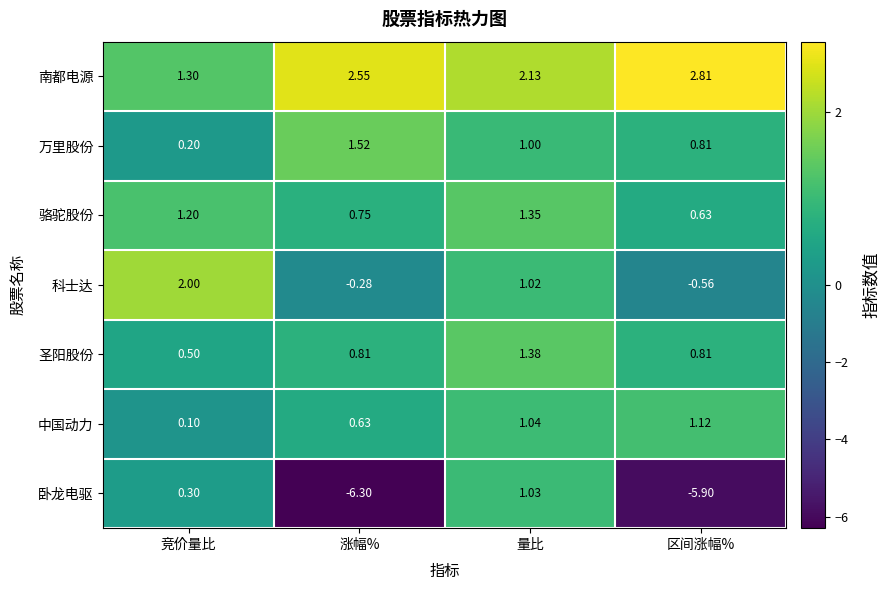

Which category has the lowest value across all series?

涨幅%